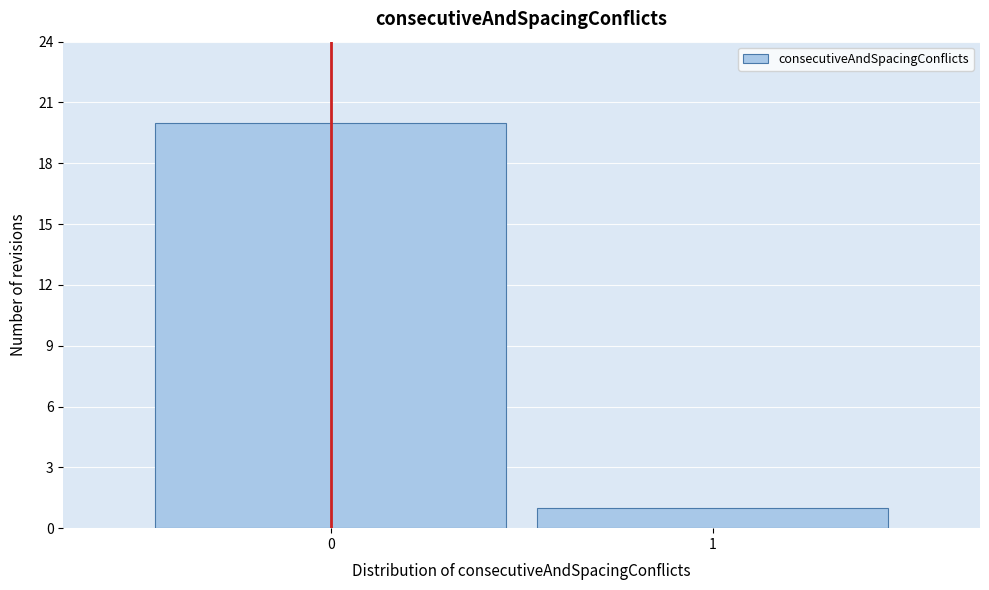

Reading left to right, list all the values displayed in this chart.

0=20	1=1